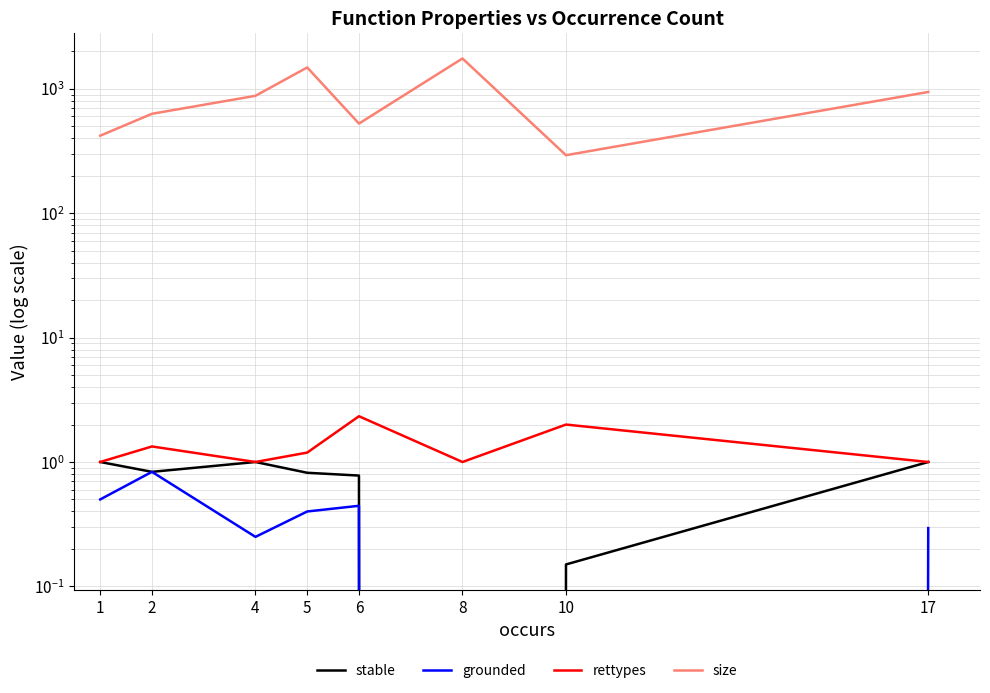

Reading left to right, list all the values displayed in this chart.

stable: 1.0	0.8	1.0	0.8	0.8	0.0	0.1	1.0
grounded: 0.5	0.8	0.2	0.4	0.4	0.0	0.0	0.3
rettypes: 1.0	1.3	1.0	1.2	2.3	1.0	2.0	1.0
size: 420.5	630.8	880.0	1488.0	526.3	1757.0	293.0	945.0